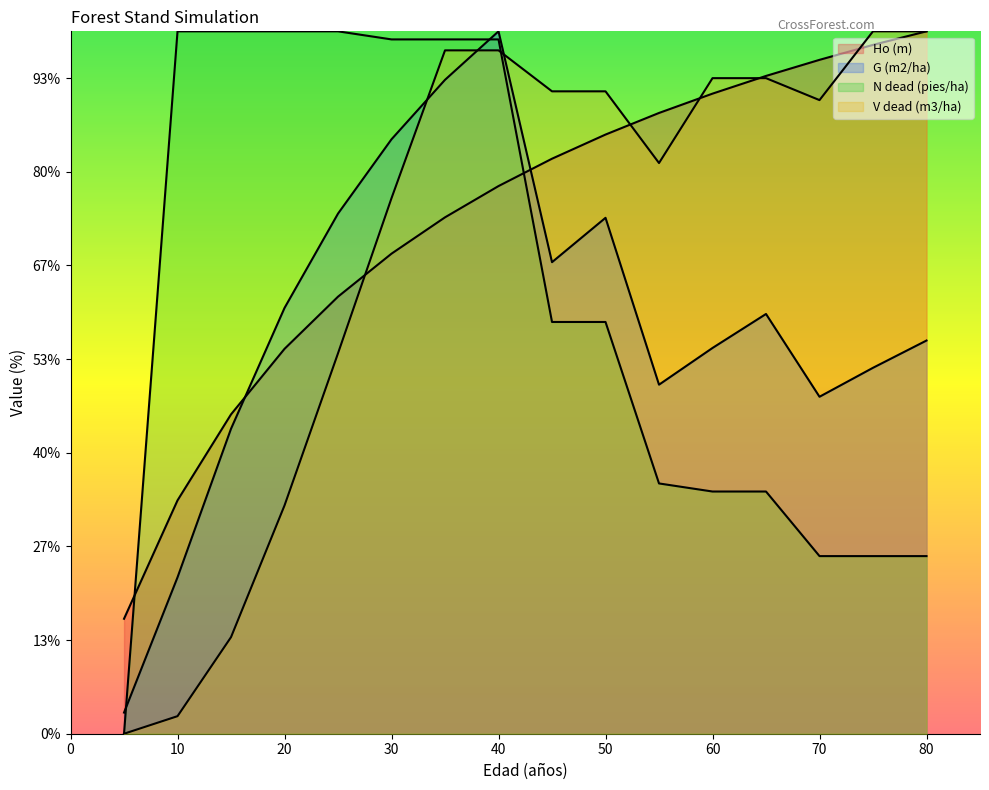

Does the chart display data point markers on the line(s)?

No